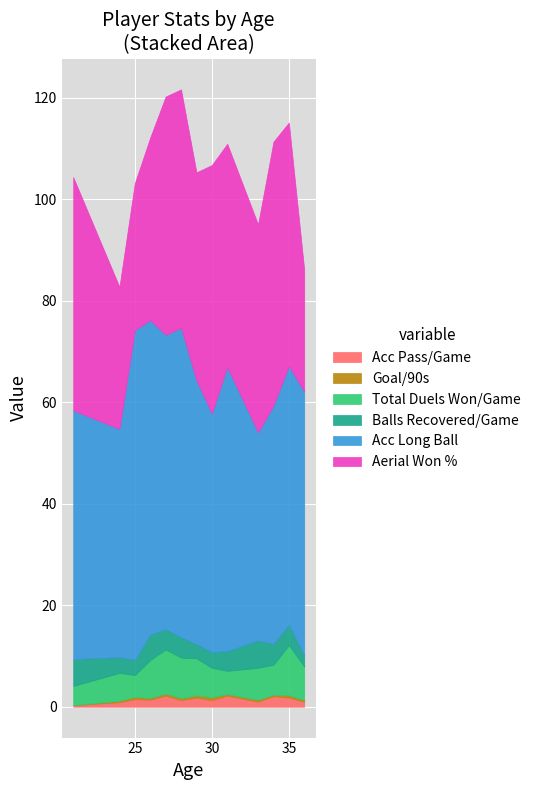

What is the sum of the Goal/90s values at 25 and 24?

0.7